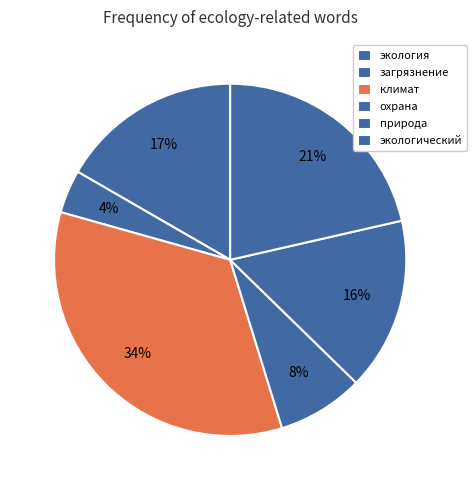

To the nearest percent, what portion does загрязнение represent?

4%